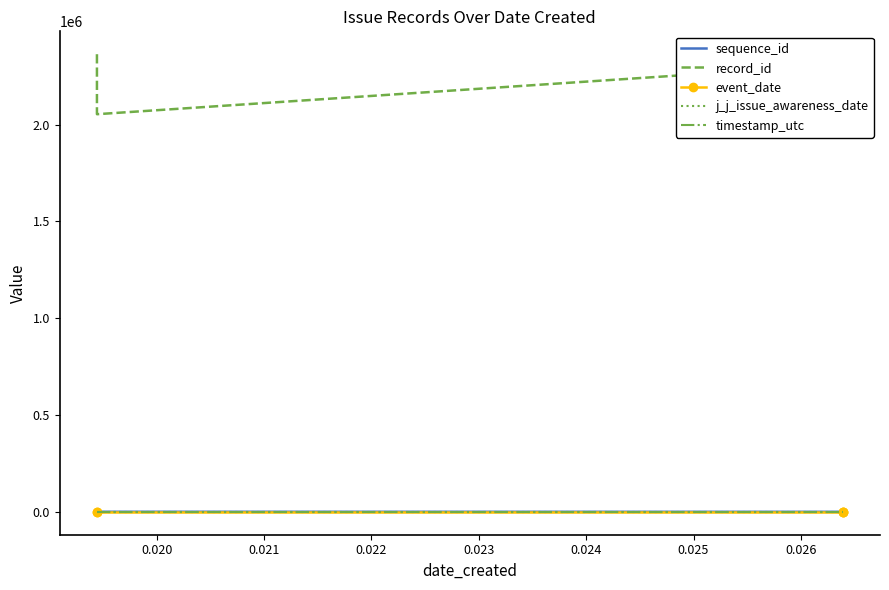

True or false: j_j_issue_awareness_date and timestamp_utc cross at least once.

False